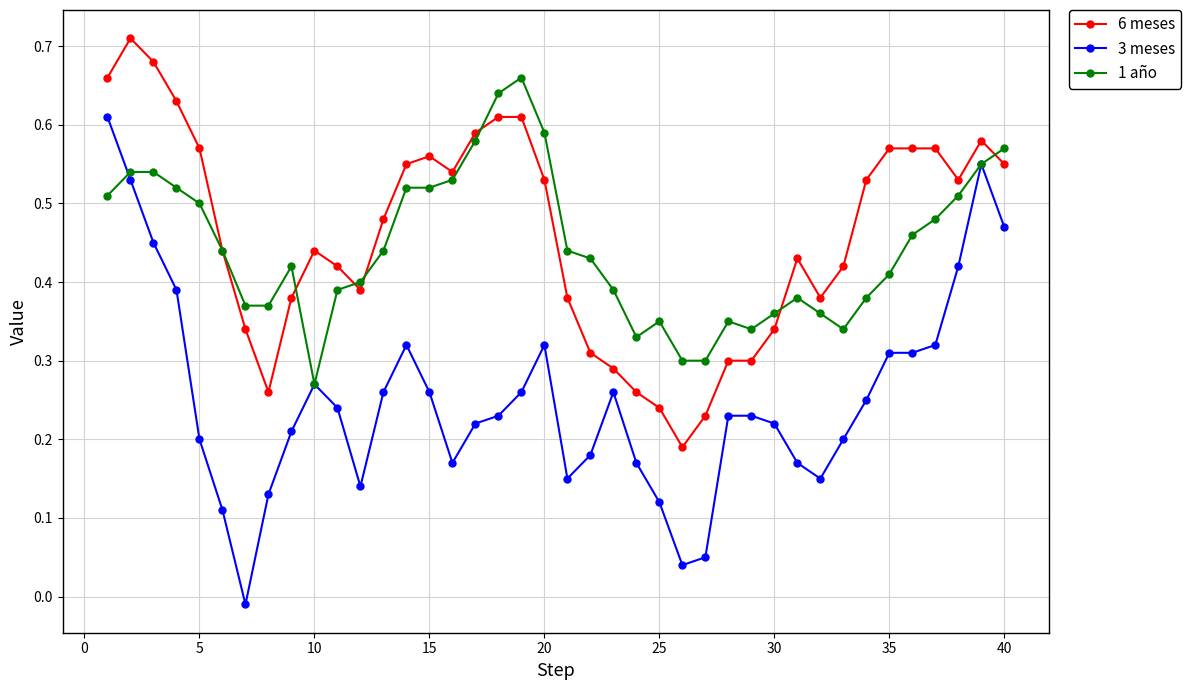

Does the chart have visible grid lines?

Yes